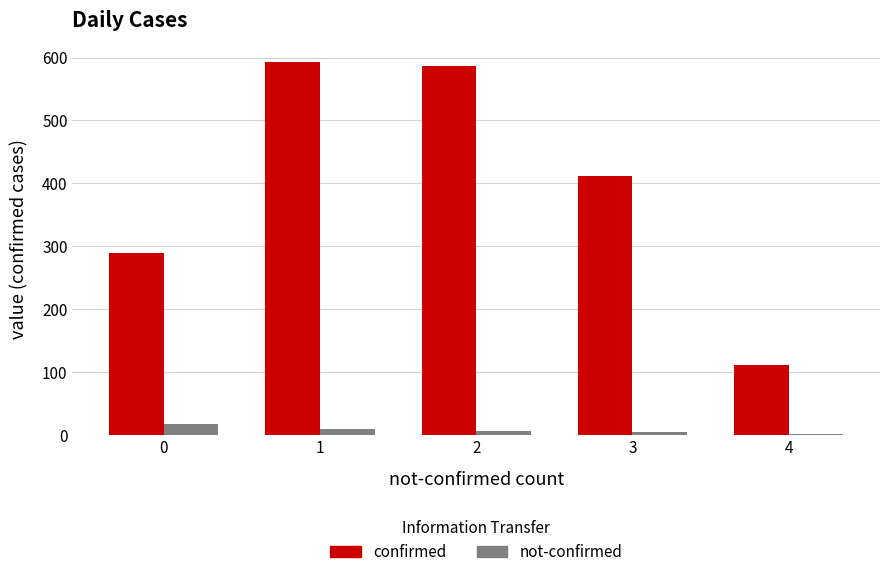

Are the bars grouped side by side (vs. stacked)?

Yes